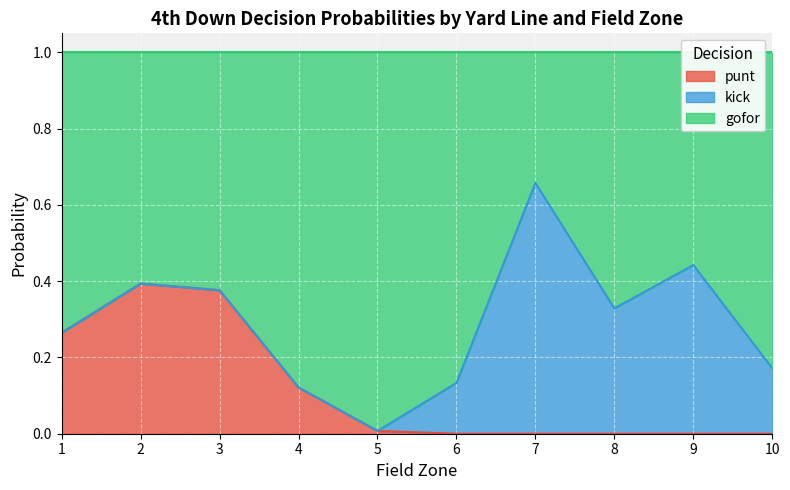

The punt series shows 0.0 at 10. True or false?

True